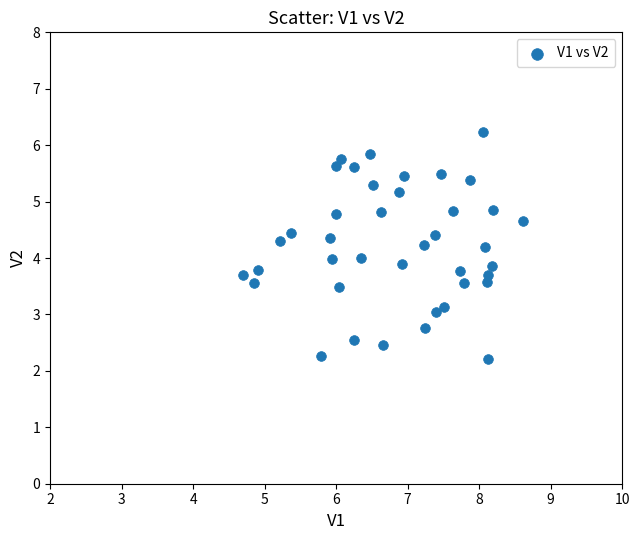

What is the range of Y values (max minus min)?

4.0